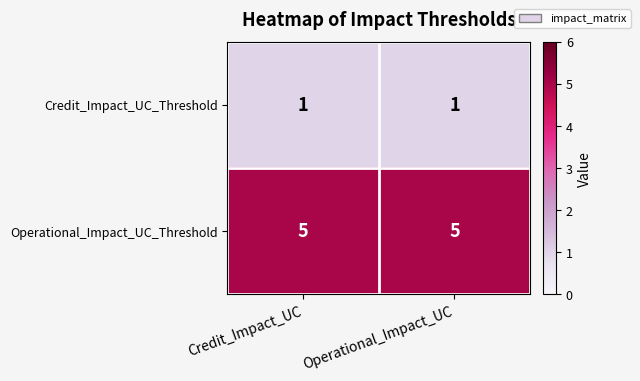

What is the difference between the highest and lowest values at Credit_Impact_UC?

4